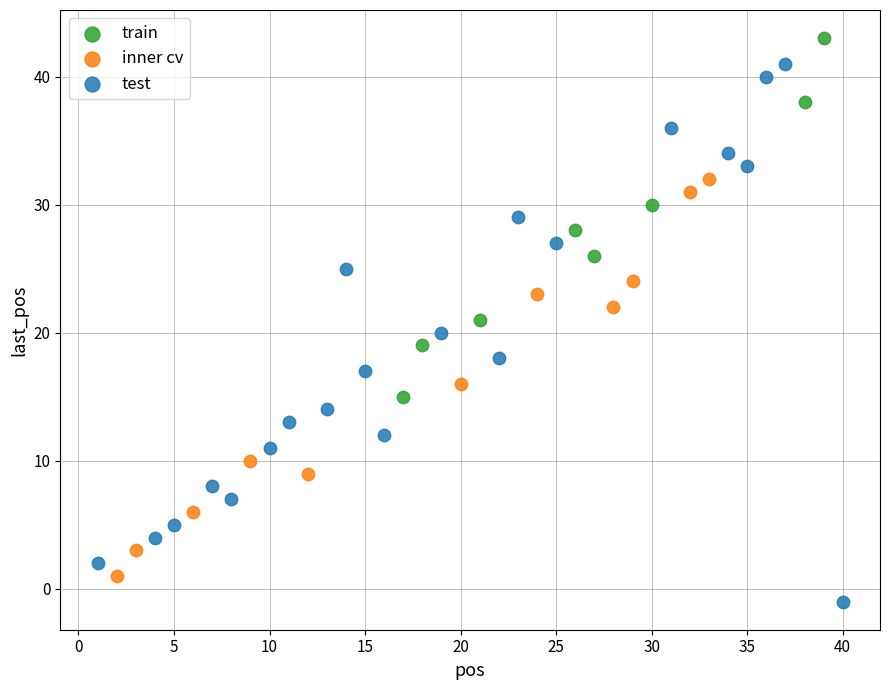

Which series has the widest spread of Y values?

test